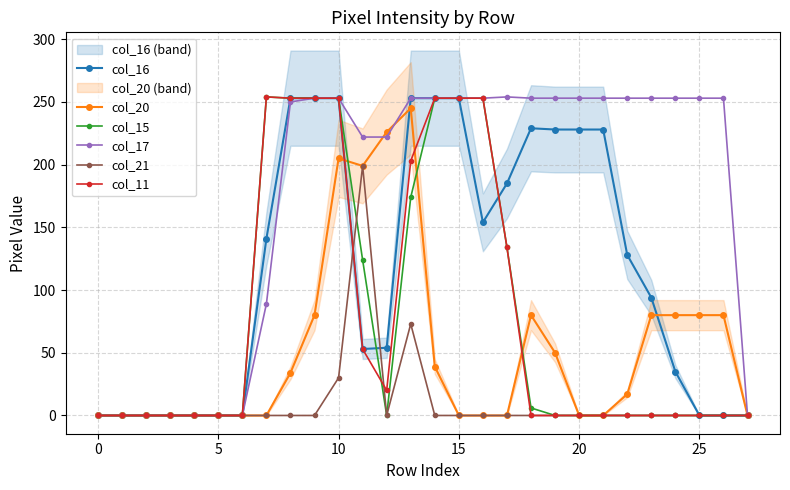

Is it true that col_15 equals 0 at 25?

True